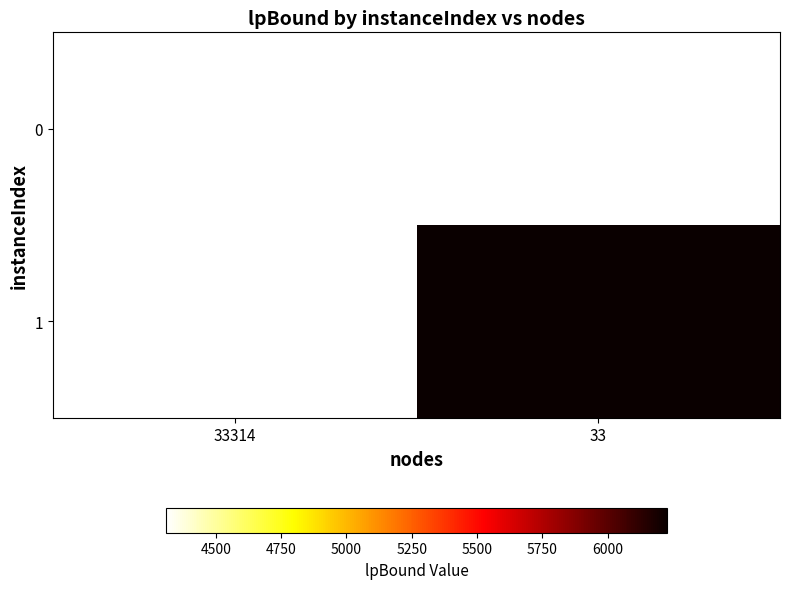

Count the number of data series in this chart.

2